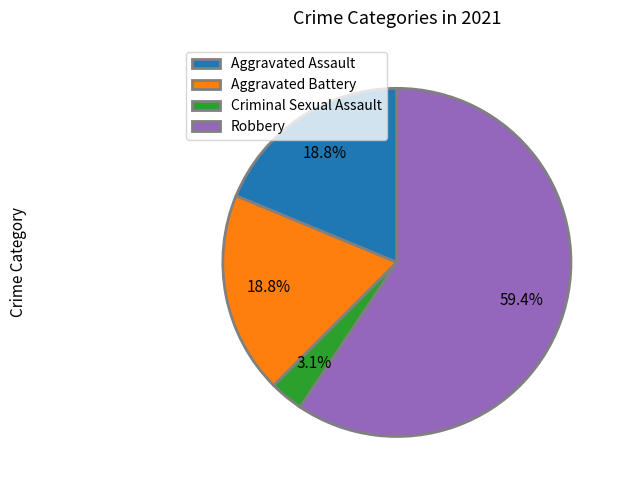

Between Criminal Sexual Assault and Aggravated Battery, which is larger?

Aggravated Battery